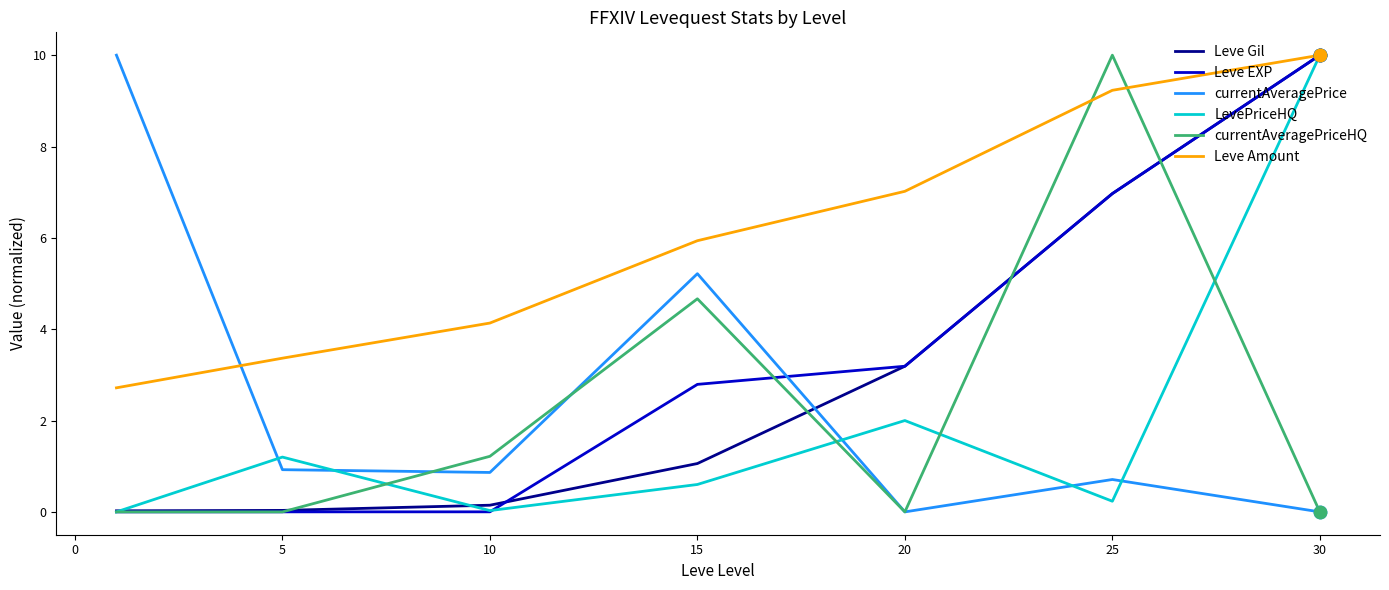

What is the maximum value for Leve EXP?

10.0